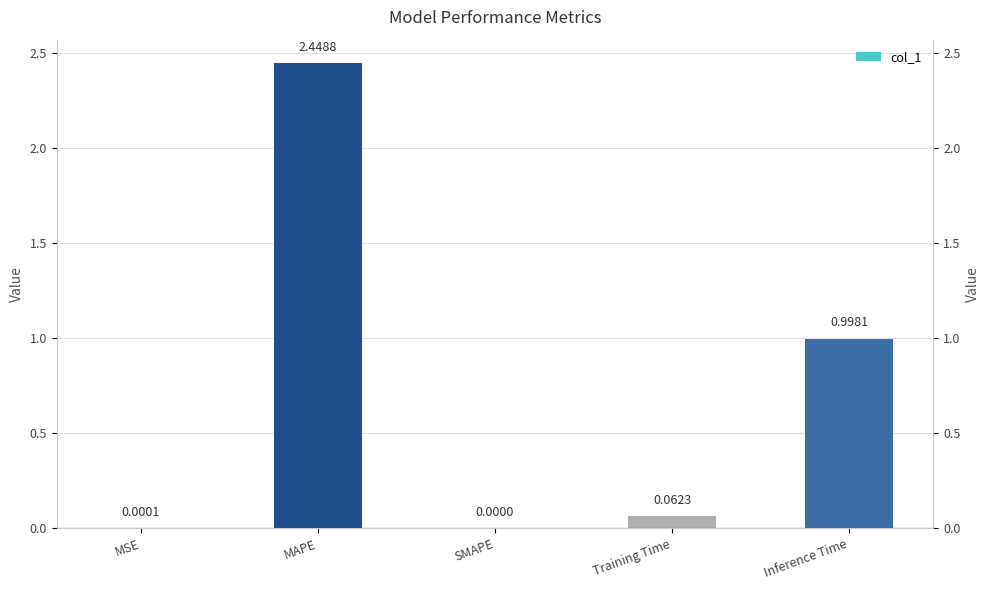

What is the change in value from MSE to MAPE?

+2.4